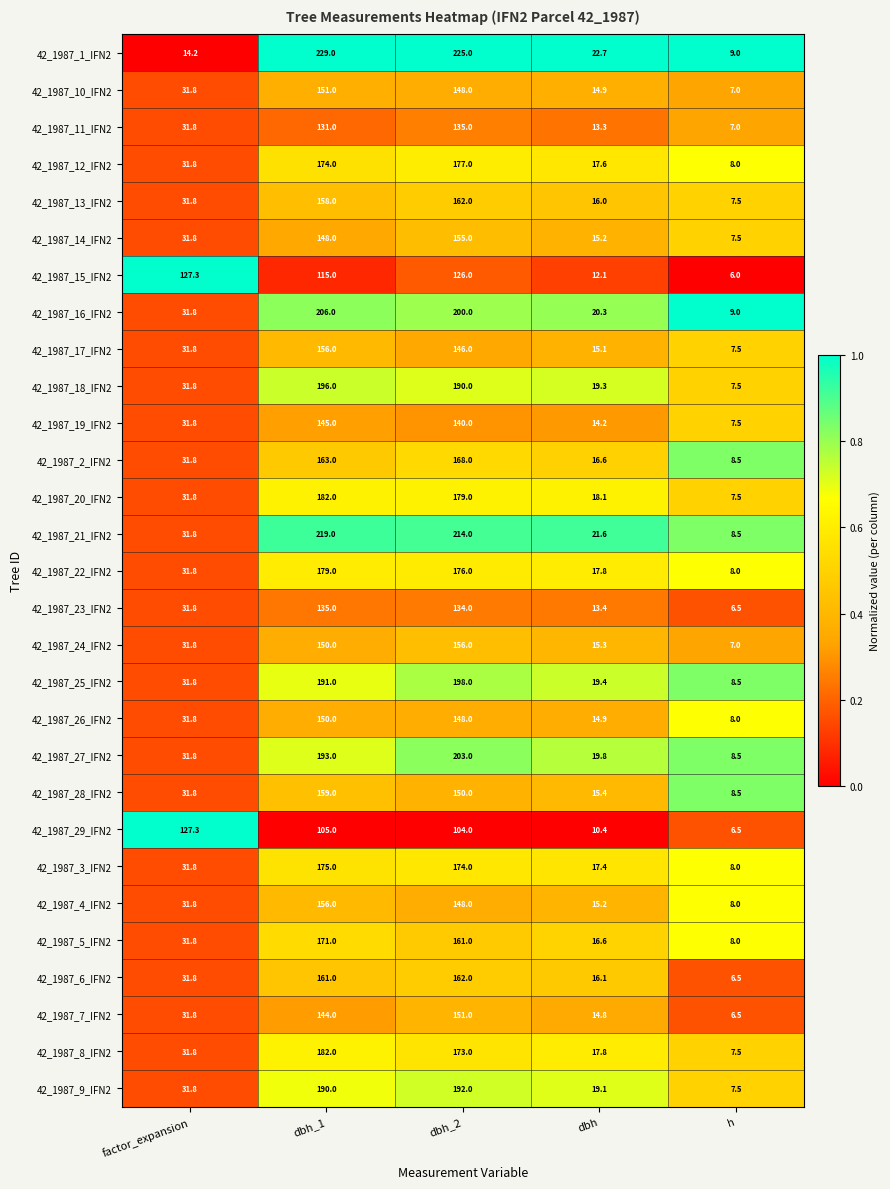

Where does the 42_1987_2_IFN2 series first go above 31?

factor_expansion